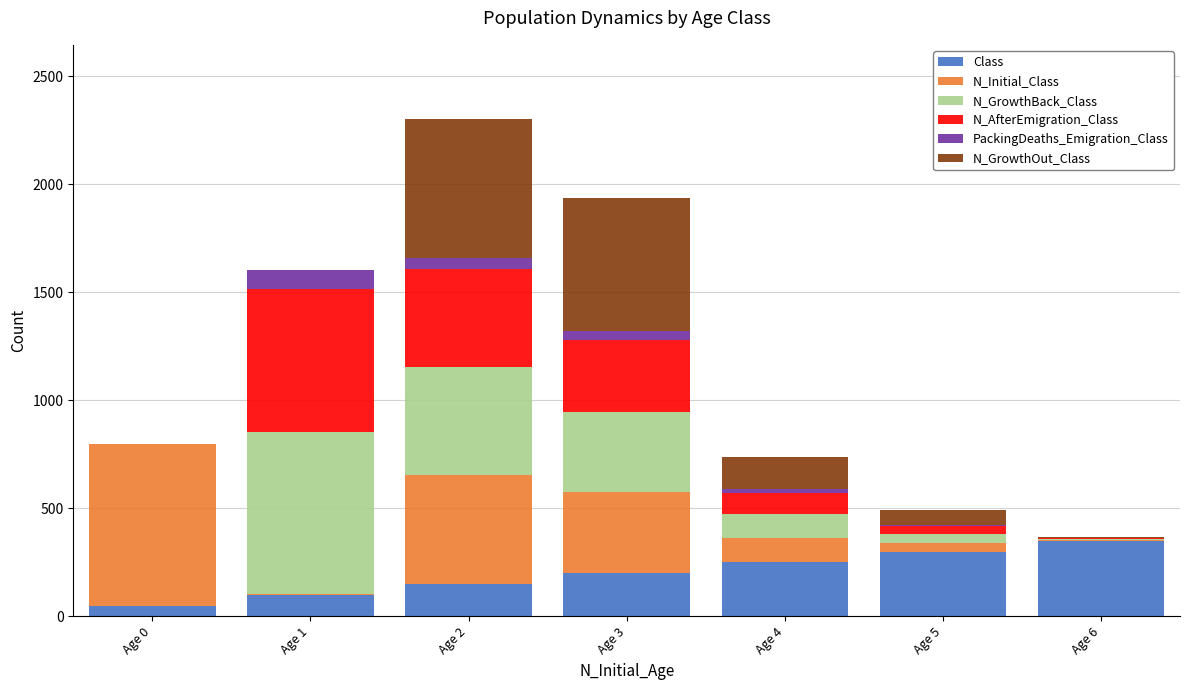

At which category is the sum across all series the highest?

Age 2